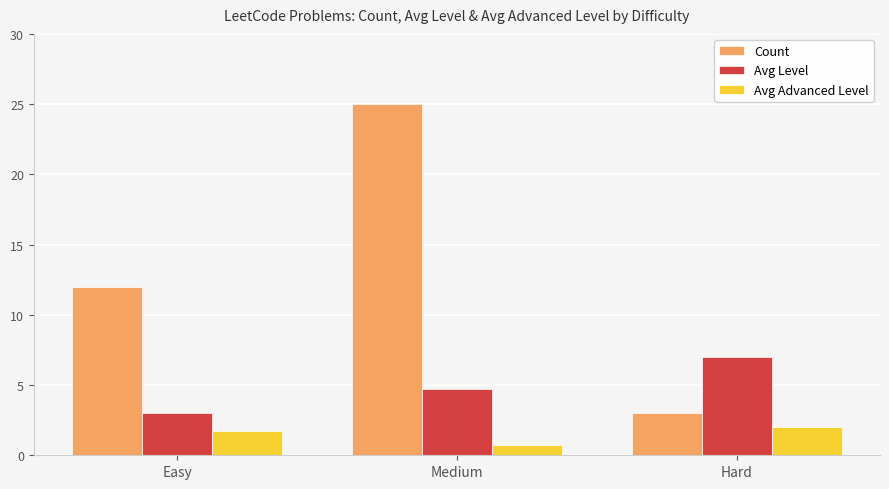

Read the Avg Advanced Level value at Easy.

1.8